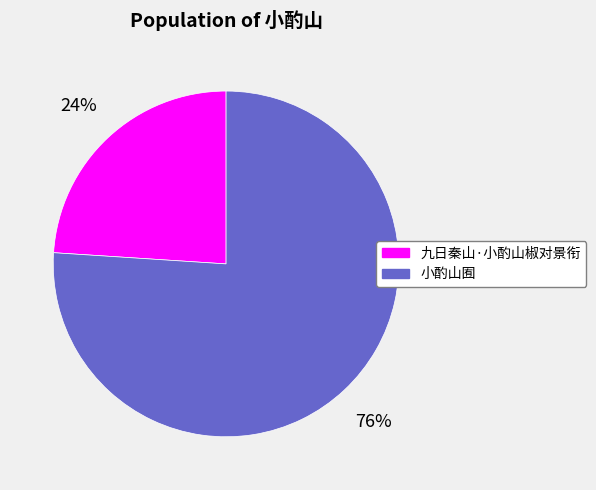

Between 小酌山囿 and 九日秦山·小酌山椒对景衔, which is larger?

小酌山囿